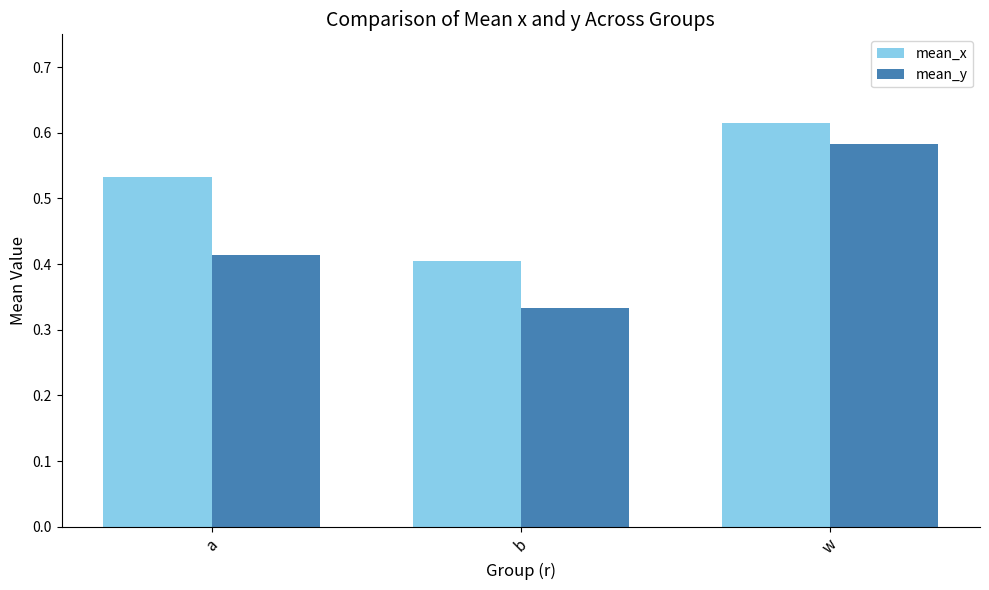

What are all the series names shown in the legend?

mean_x, mean_y